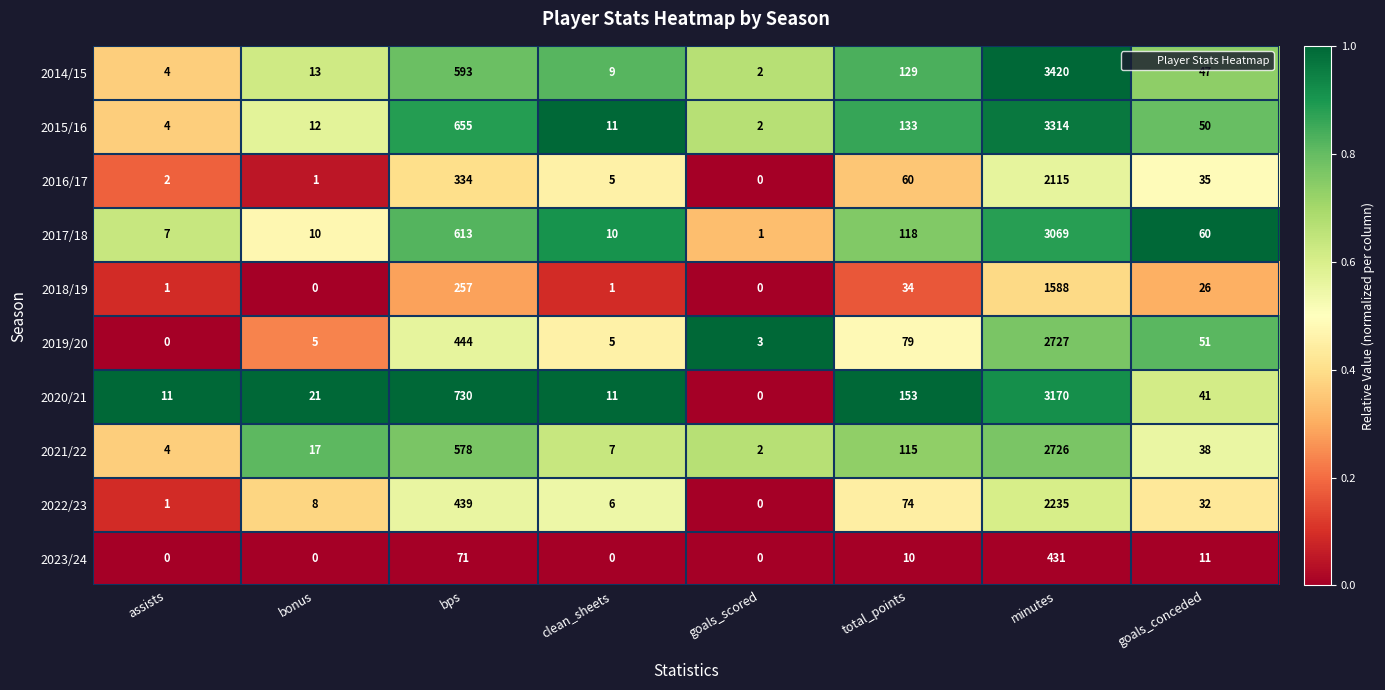

Is the value of 2023/24 at goals_conceded greater than the value of 2014/15 at bps?

No